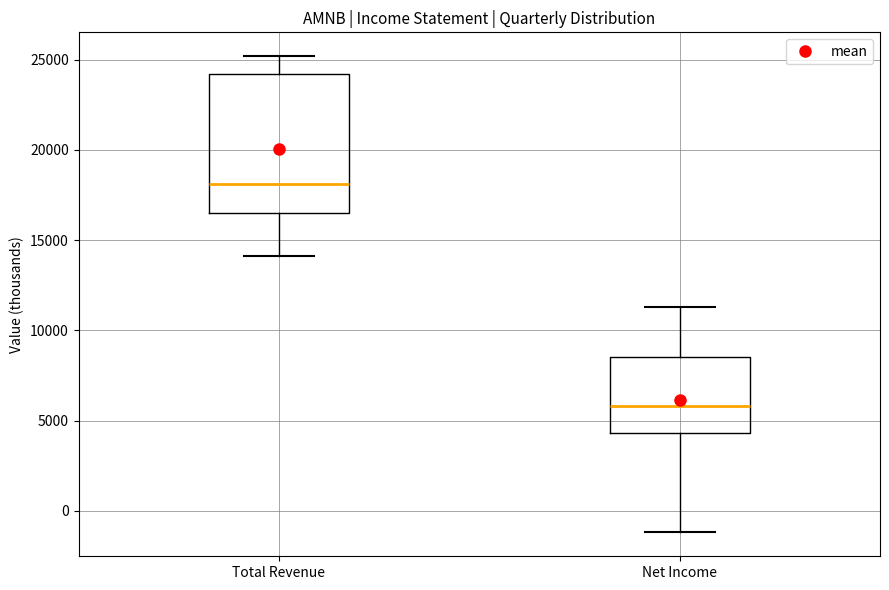

Reading left to right, transcribe this box plot: for each box, give where its median line is, the range the box spans, and where its two whiskers end, as read against the y-axis. The values are not printed on the chart, so give them approximately, as read against the axis.

Total Revenue: median 18000, box 16500 to 24000, whiskers 14000 to 25000
Net Income: median 6000, box 4500 to 8500, whiskers -1000 to 11500